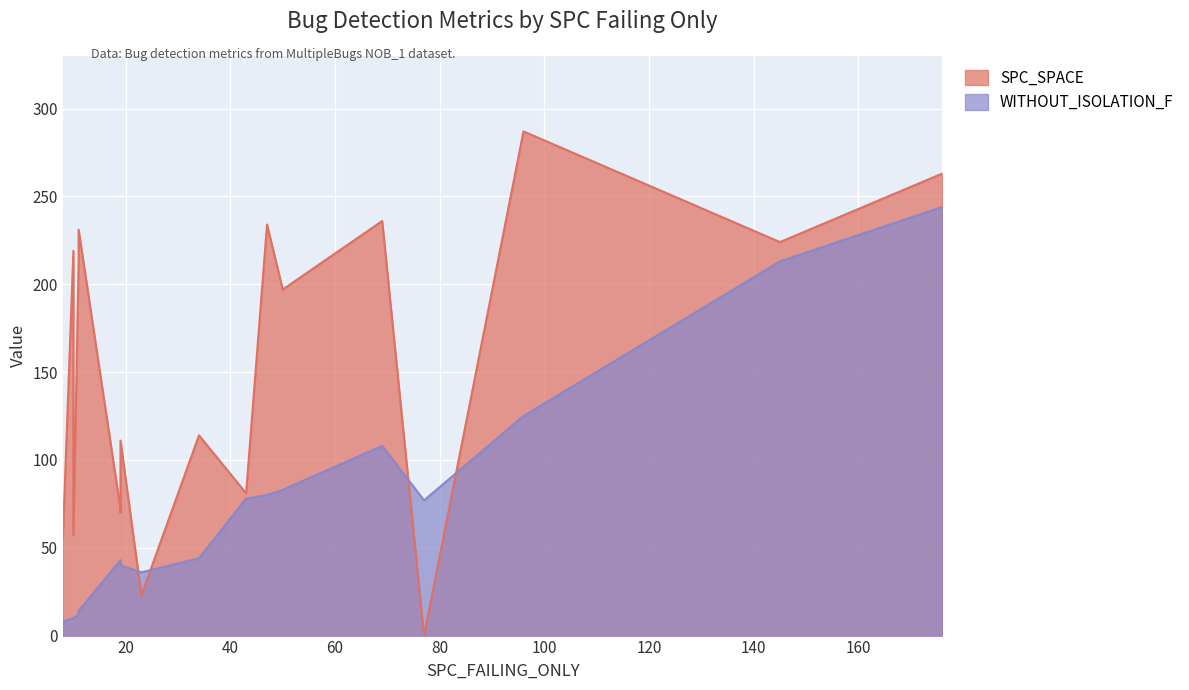

Rank the categories by WITHOUT_ISOLATION_F value from highest to lowest.

176, 145, 96, 69, 50, 47, 43, 77, 34, 19, 19, 19, 23, 11, 11, 11, 10, 10, 8